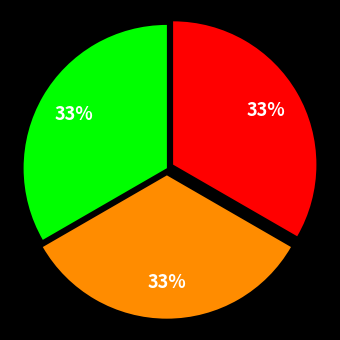

To the nearest percent, what is the average slice percentage?

33%